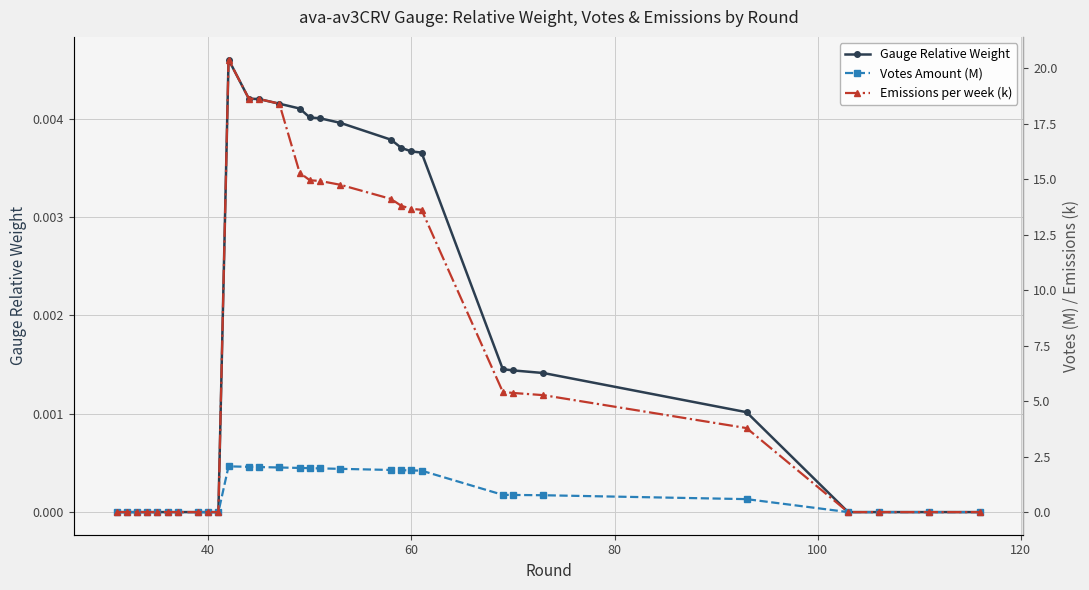

How many Votes Amount (M) values are between 0 and 1?

18